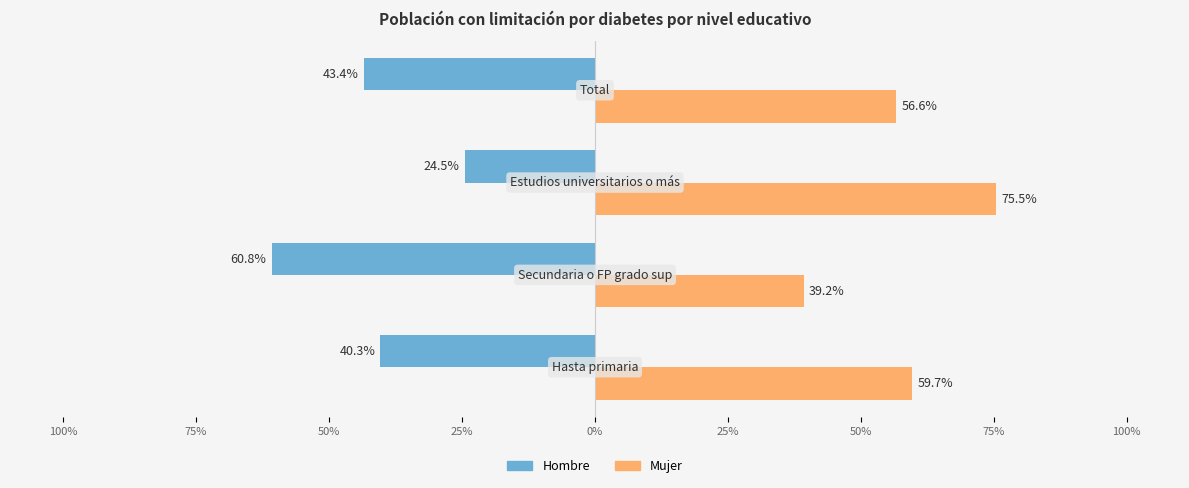

What are all the series names shown in the legend?

Hombre, Mujer